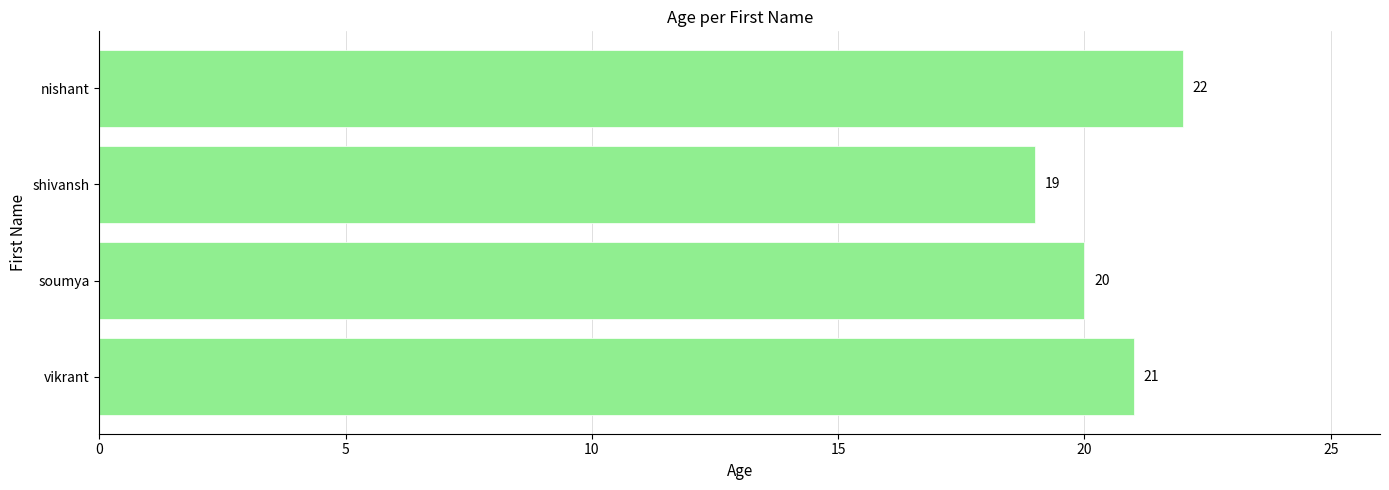

Is it true that the value at soumya is 20?

True